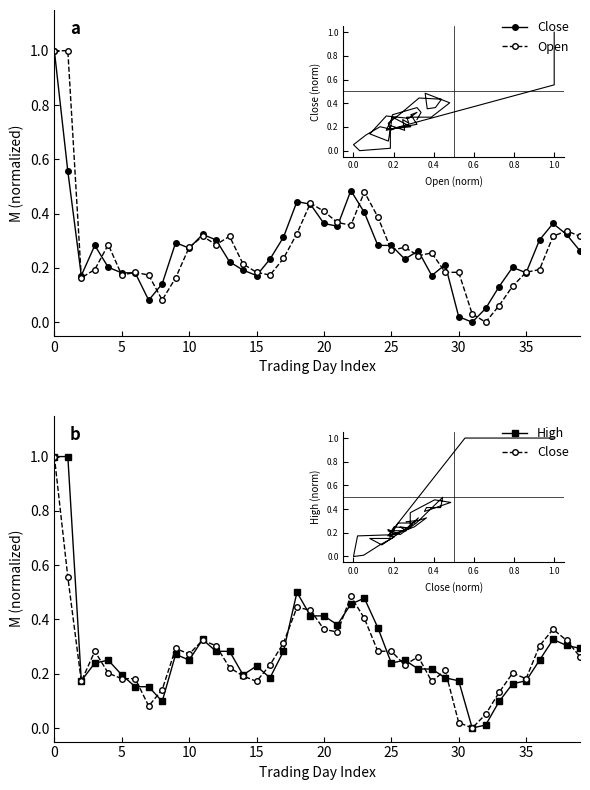

What is the sum of the High values at 29 and 36?

0.4